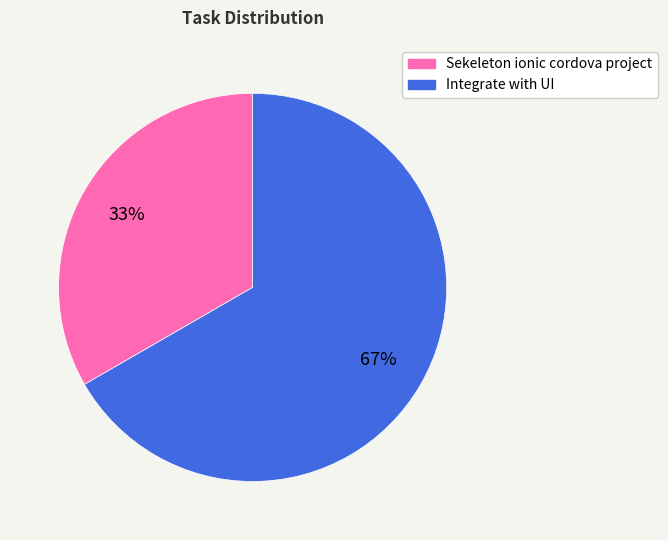

The Sekeleton ionic cordova project slice represents 33% of the pie. True or false?

True